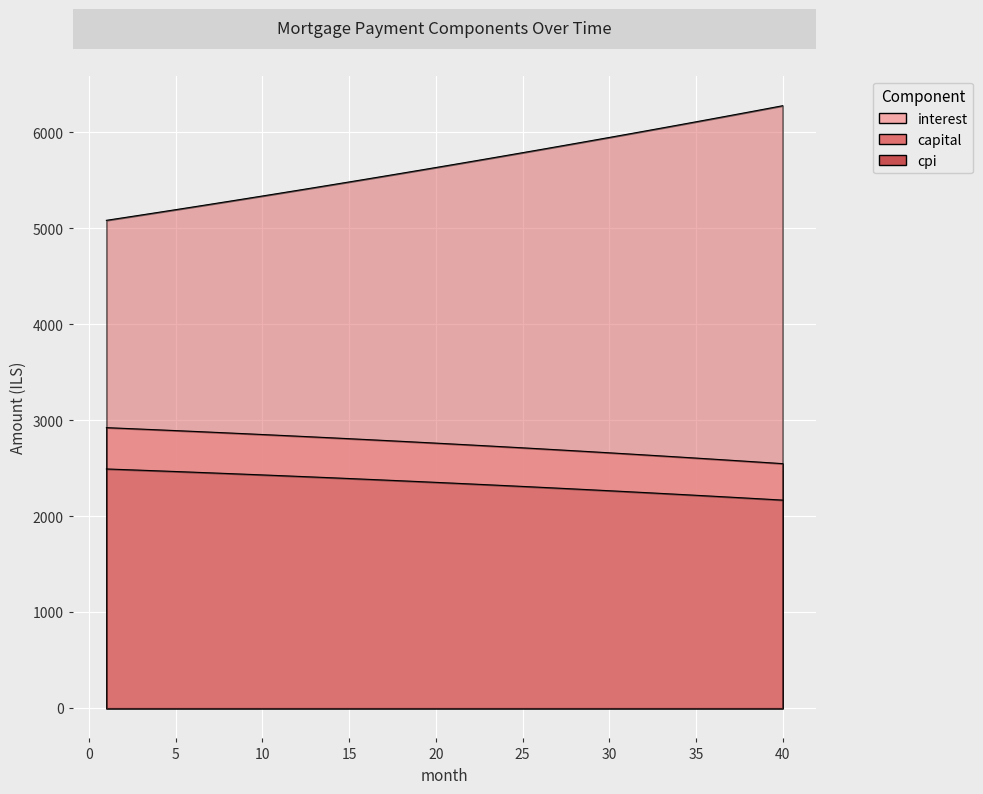

What are all the series names shown in the legend?

interest, capital, cpi